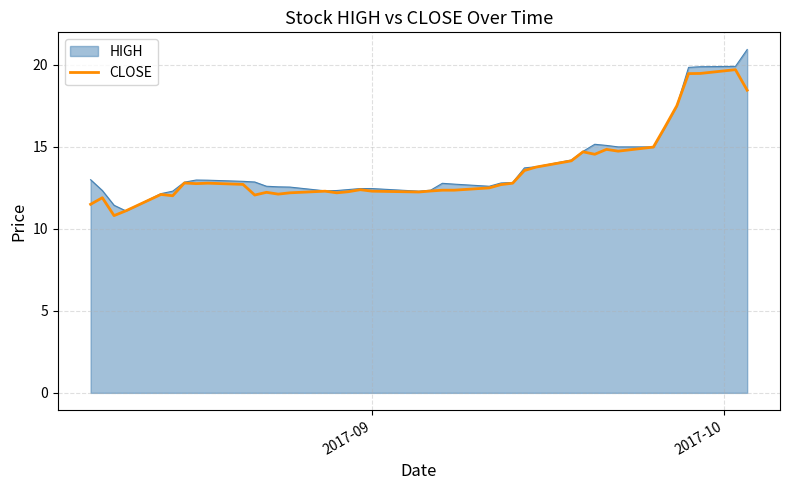

Rank the series by their maximum value, from lowest to highest.

CLOSE, HIGH